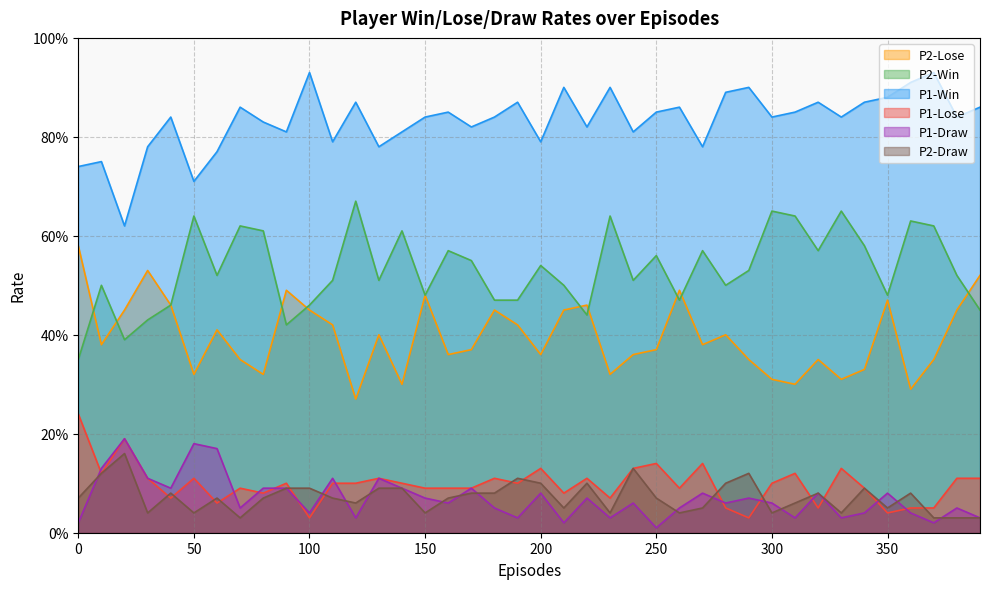

The value of P2-Draw at 170 is 0.1. True or false?

True